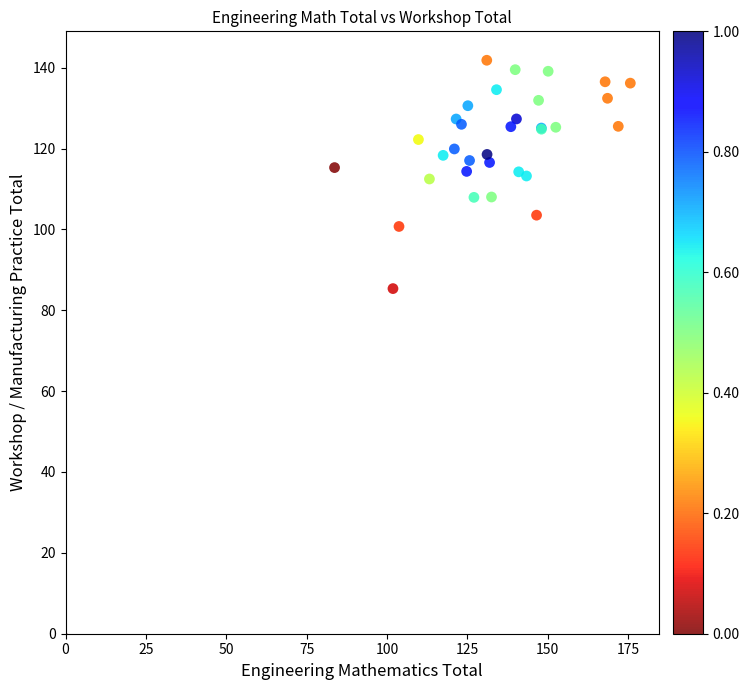

What Y value in the scatter plot is closest to 70?

85.4